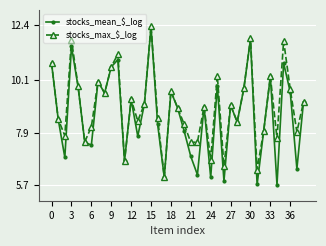

What is the smallest value displayed?

5.7